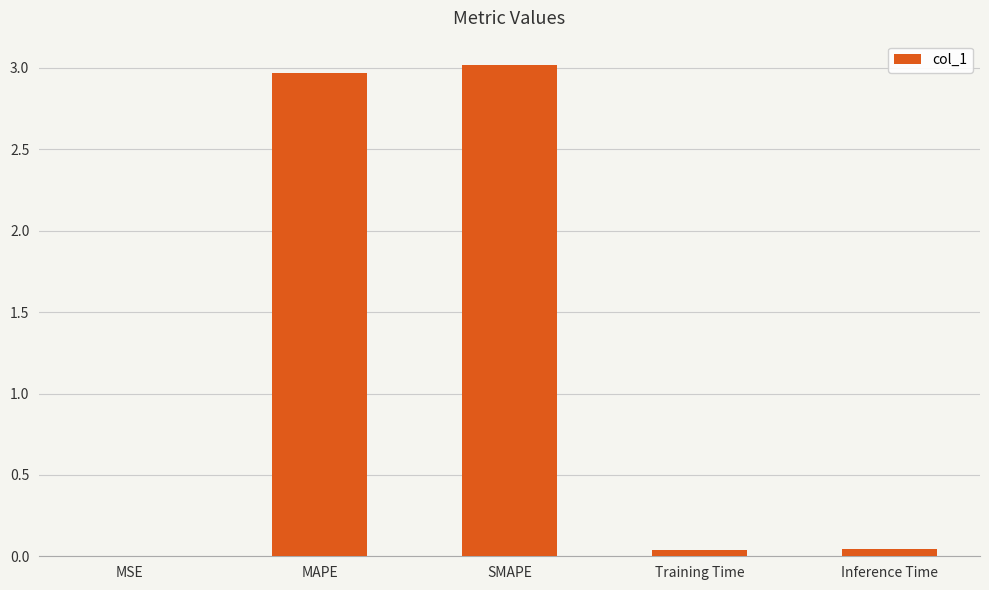

Which label corresponds to the largest value in the chart?

SMAPE